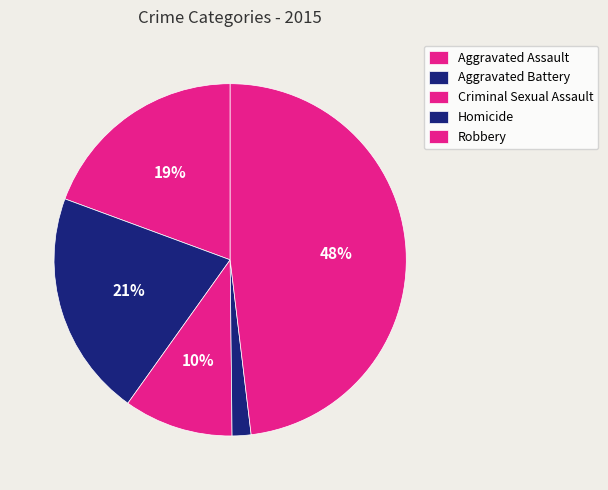

How many slices are in this pie chart?

5